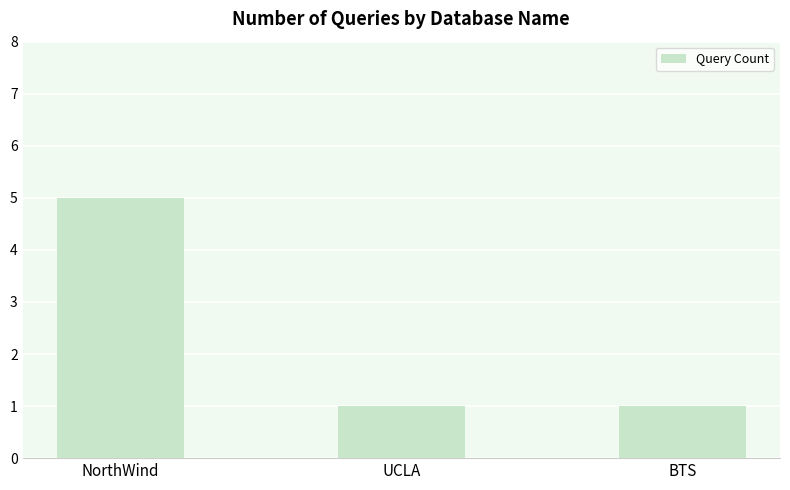

Which has a higher value, NorthWind or BTS?

NorthWind